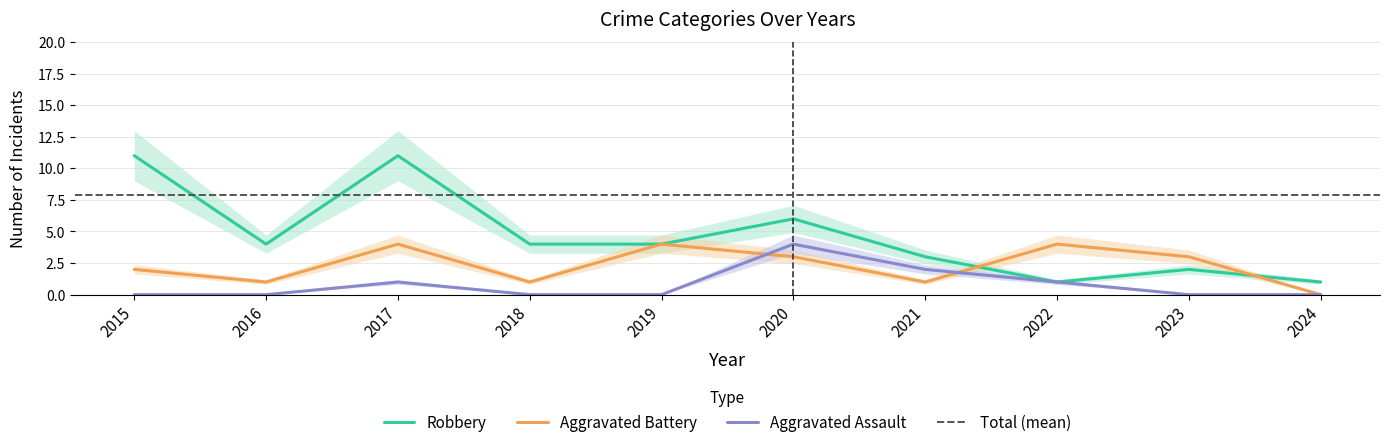

What is the difference between the Aggravated Assault values at 2022 and 2018?

1